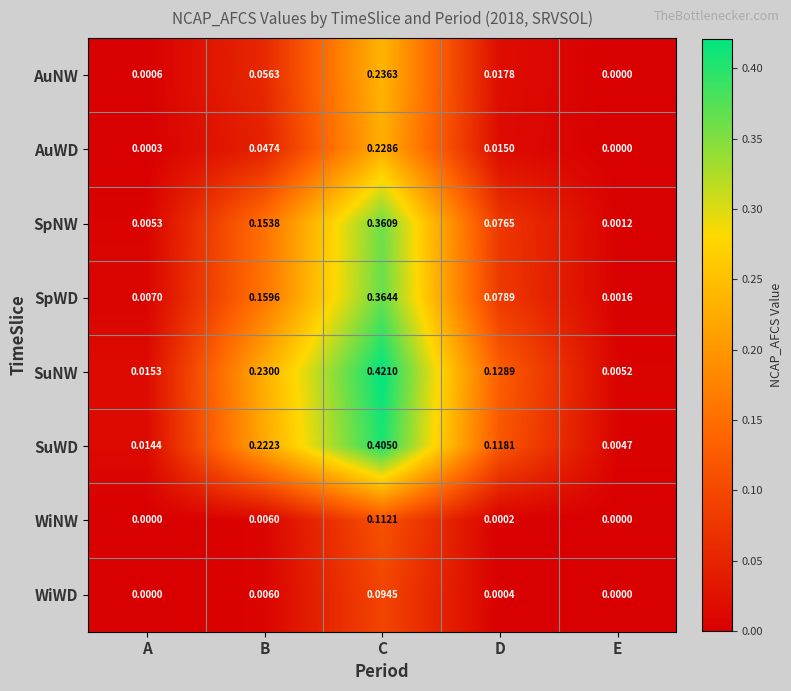

Which series has the largest total across all categories?

SuNW